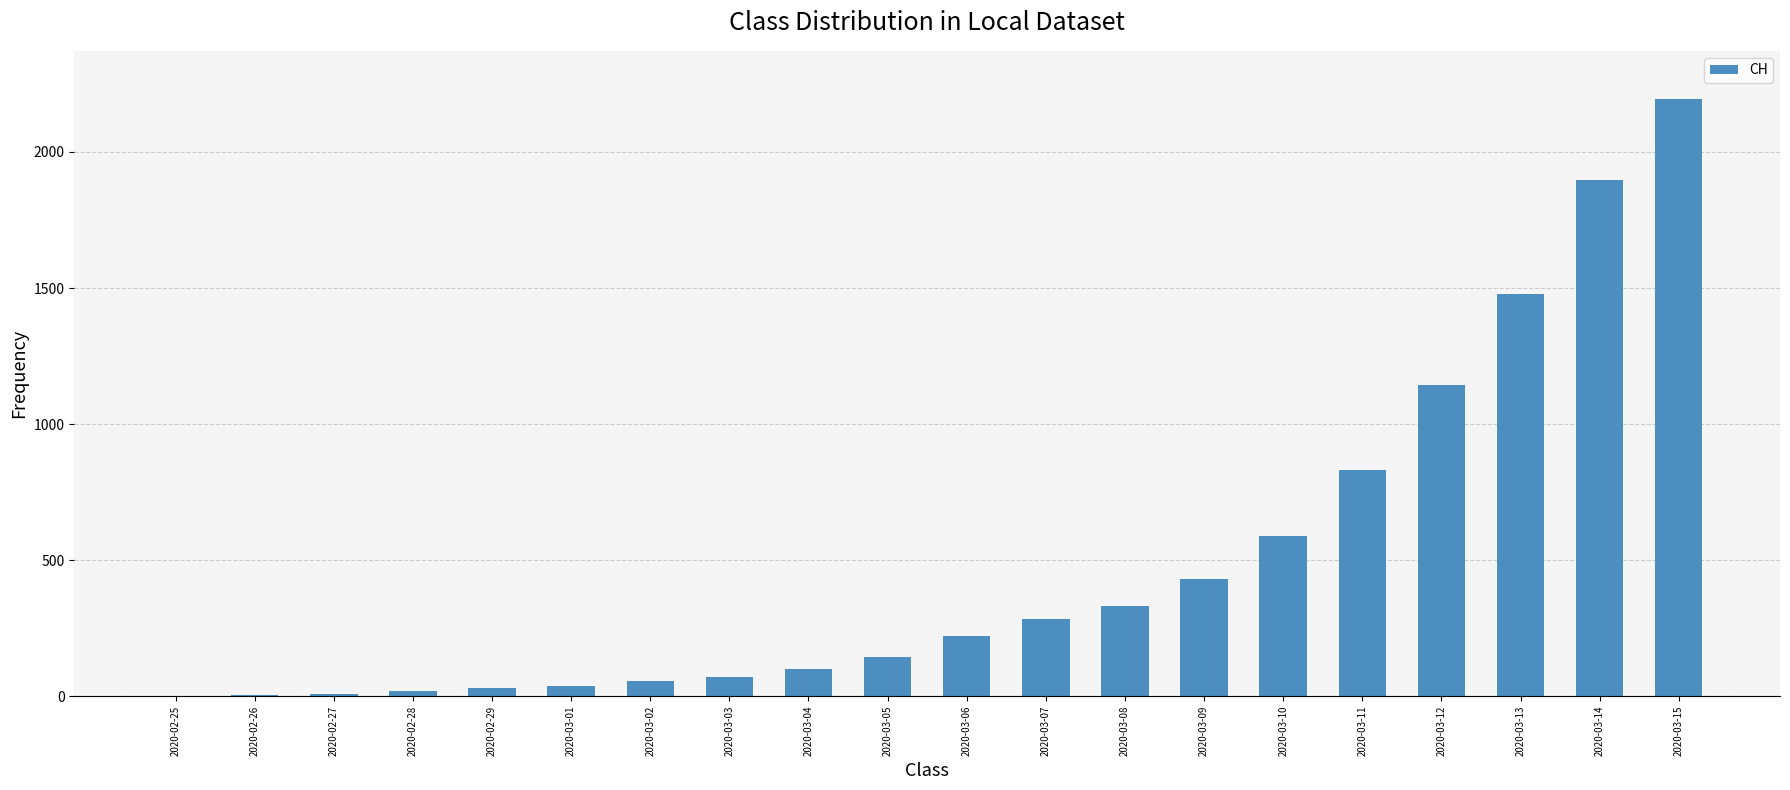

At which label is the value closest to 1098?

2020-03-12